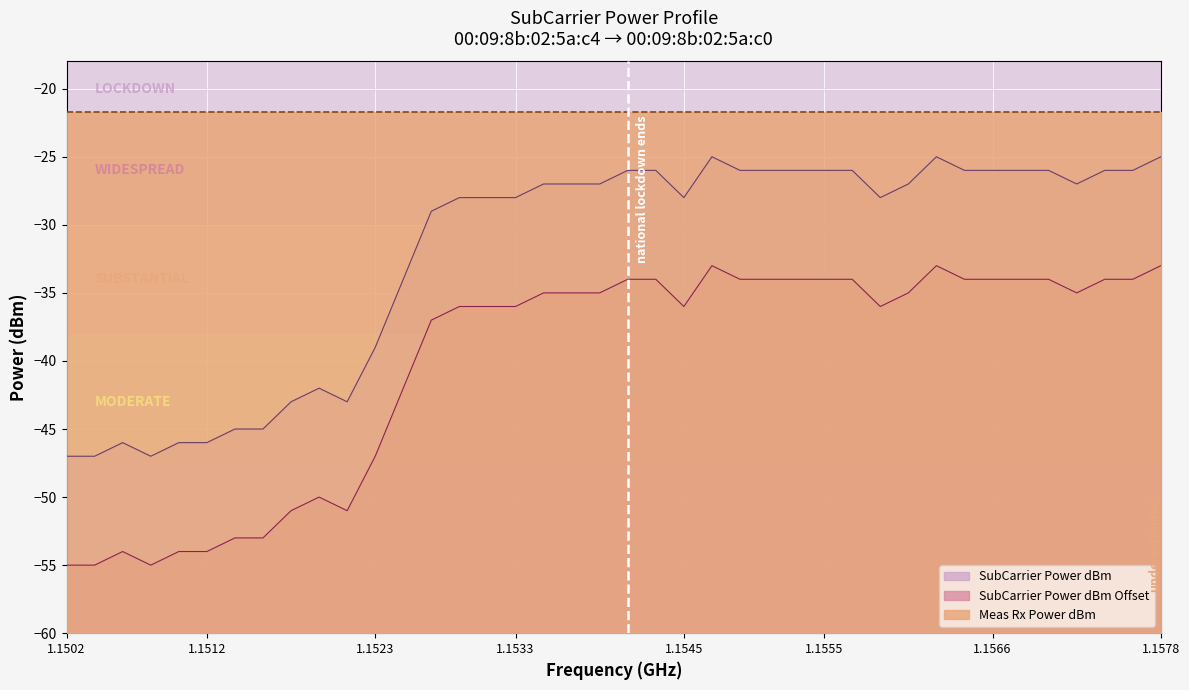

What is the value of the SubCarrier Power dBm Offset point at the 37th from the left?

-35